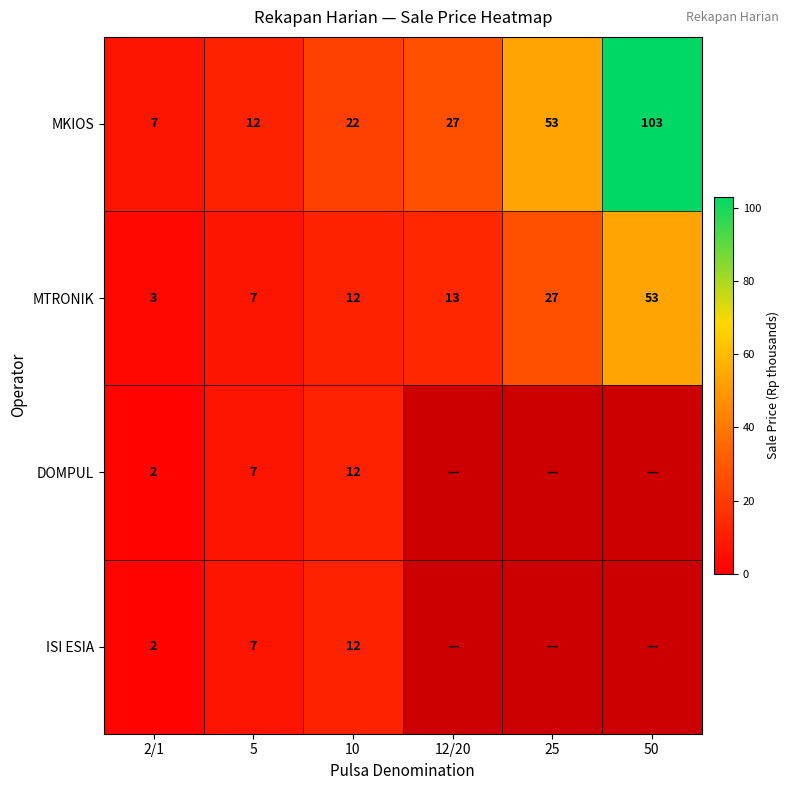

What is the smallest value displayed?

2.0